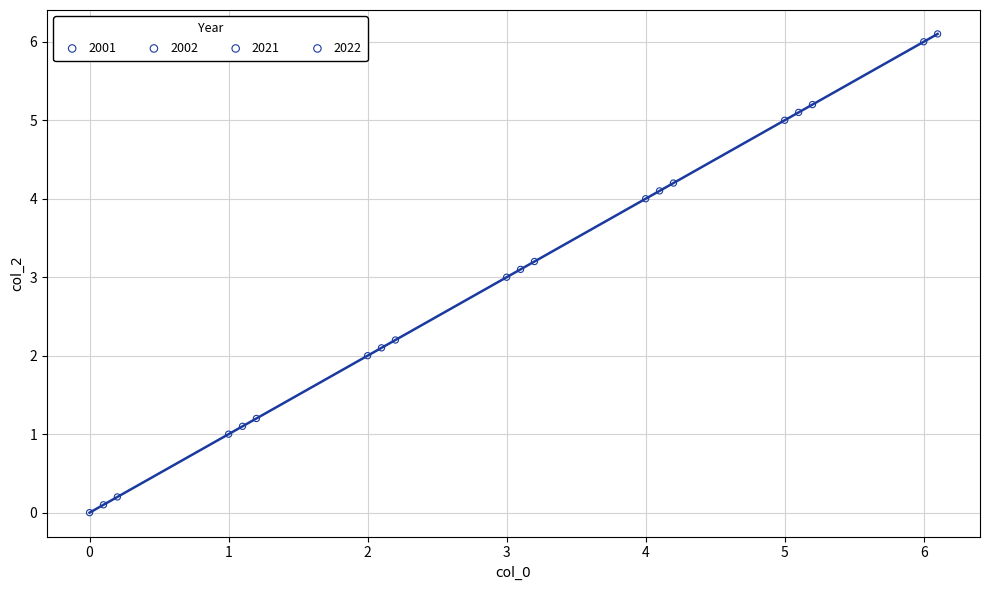

Which series reaches the maximum Y coordinate?

2021